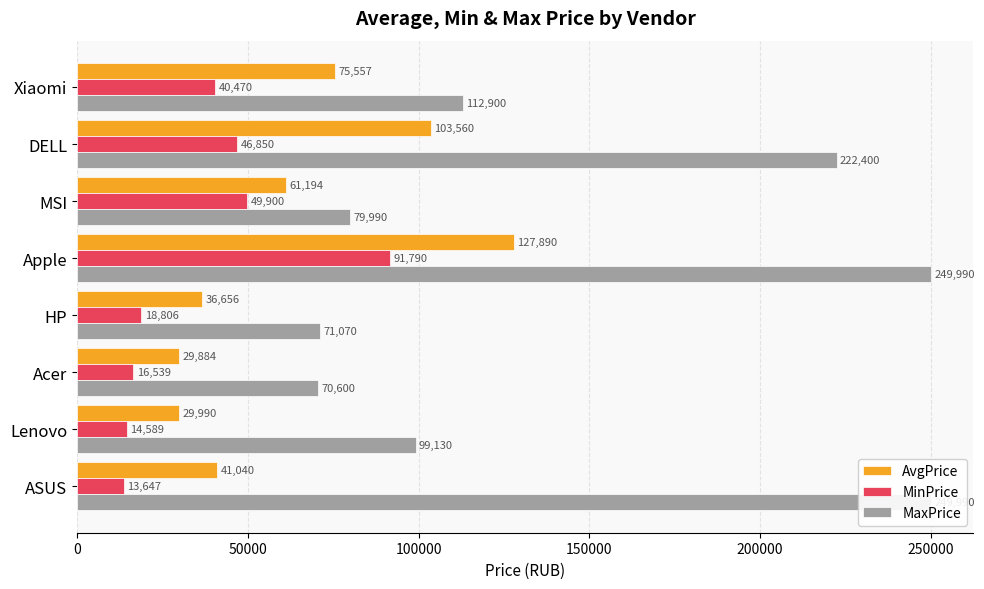

What is the value of the MinPrice bar at the 4th from the left?

18806